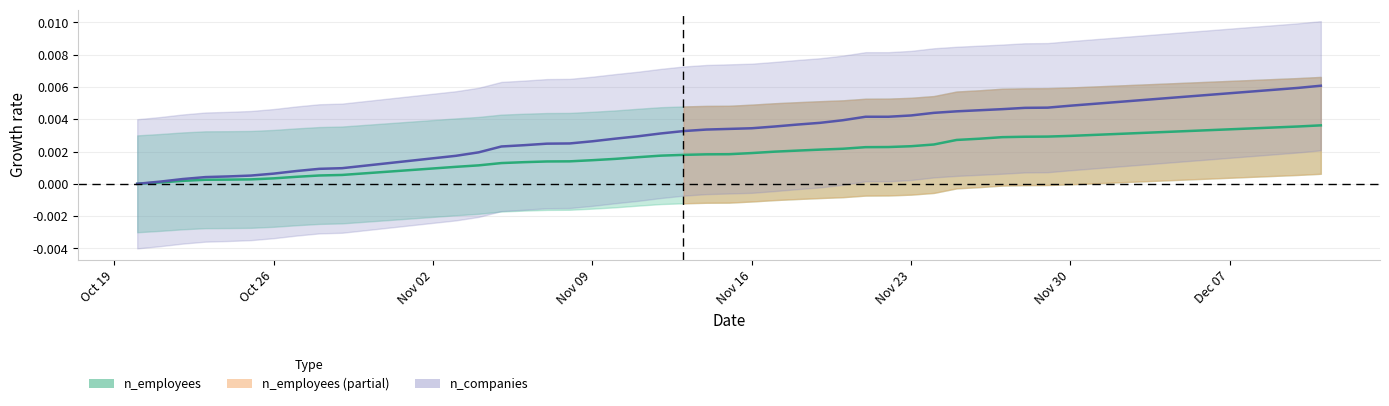

List the series in order of their overall mean, highest first.

n_companies, n_employees